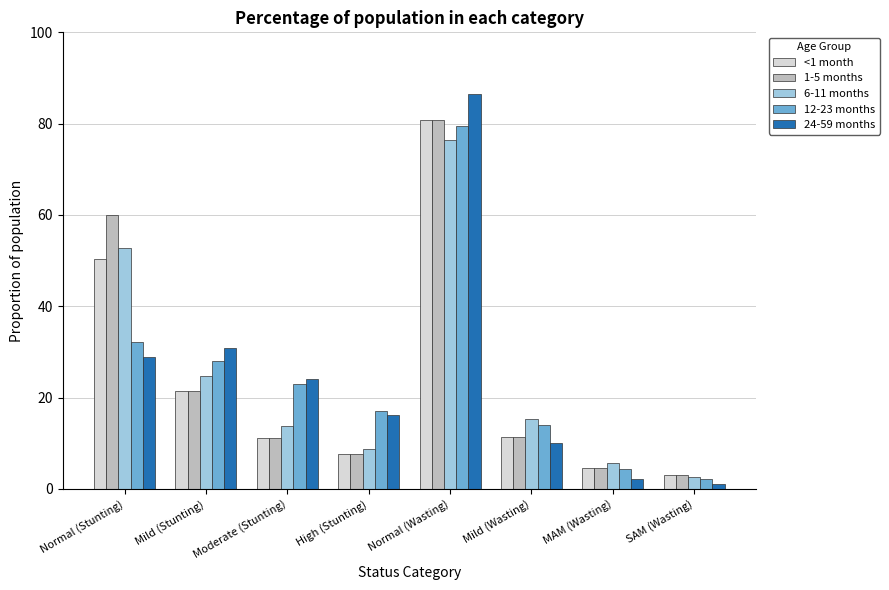

Which series has the widest spread of values?

24-59 months